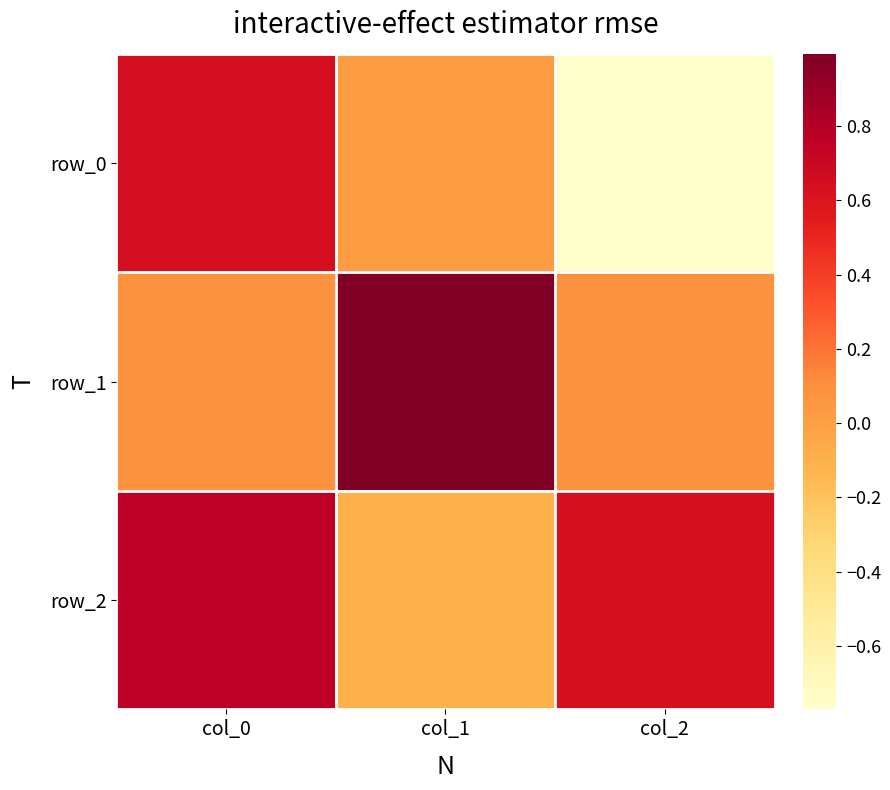

Which series has the largest total across all categories?

row_2